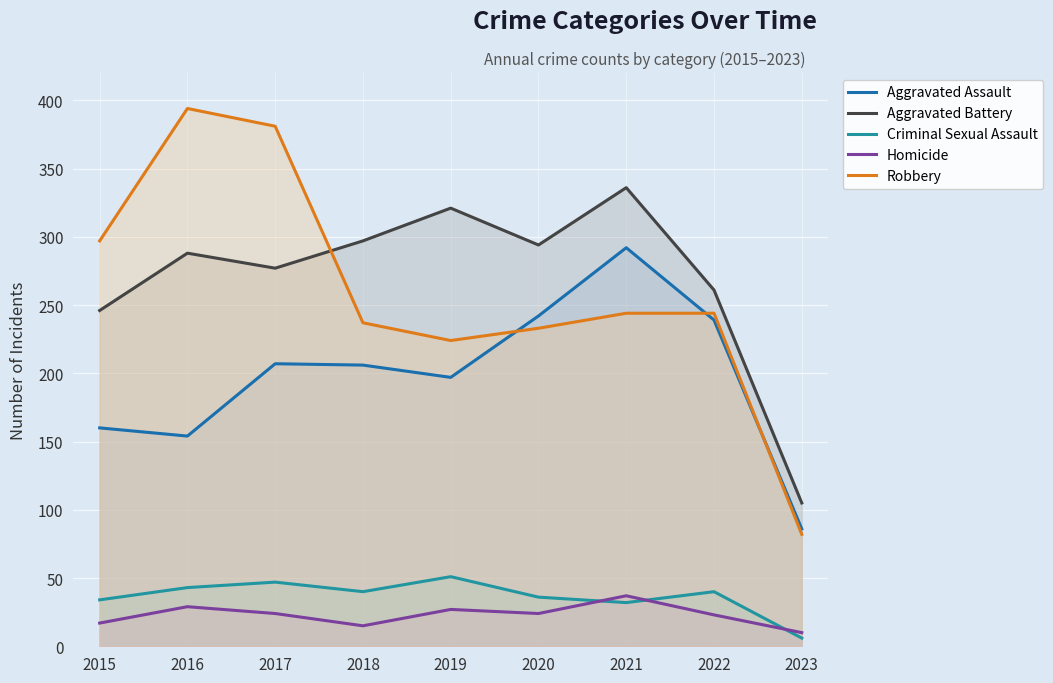

At which category does Criminal Sexual Assault reach its first local peak?

2017